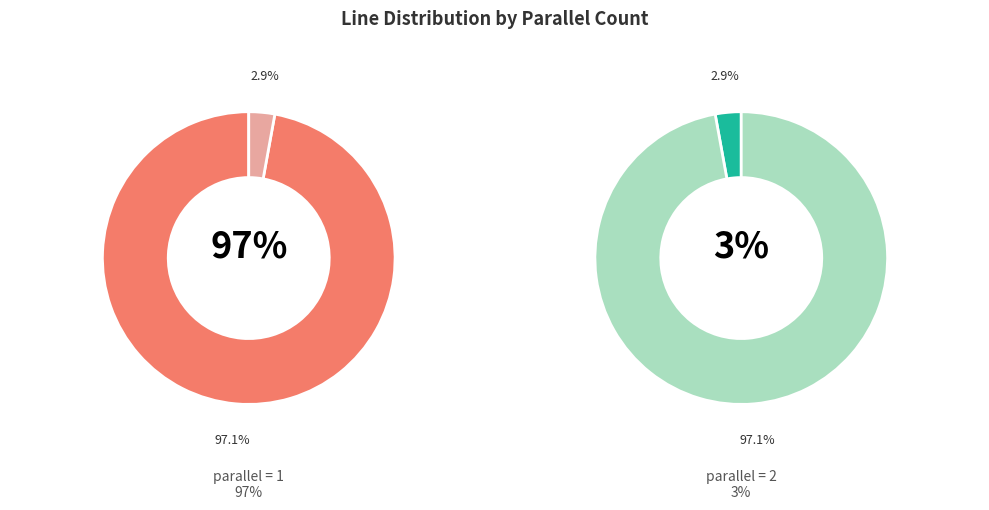

Rank the categories by value from highest to lowest.

parallel=1, parallel=2